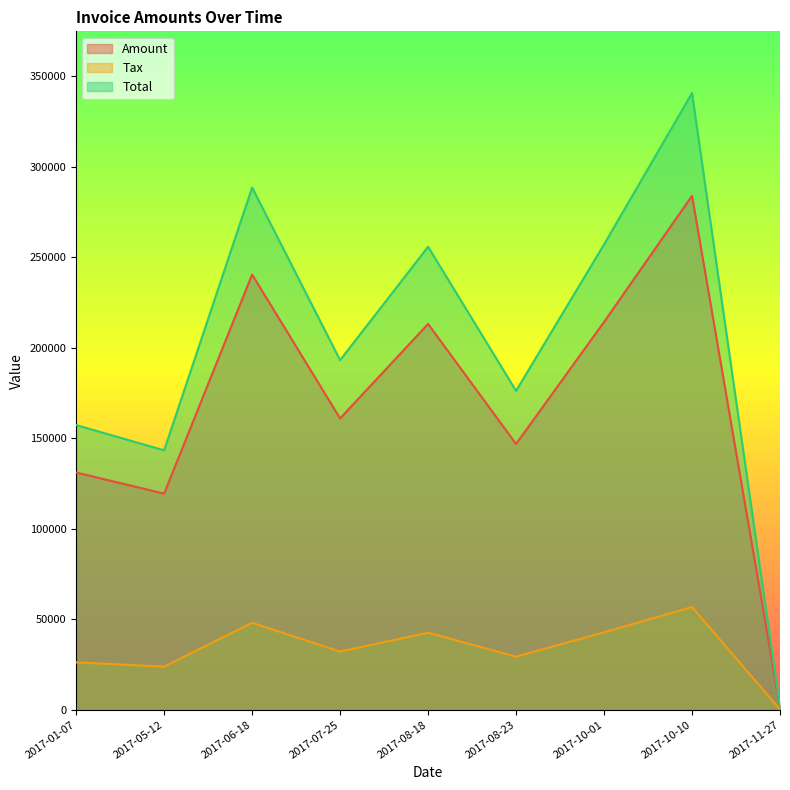

Which category has the lowest value in the Total series?

2017-11-27